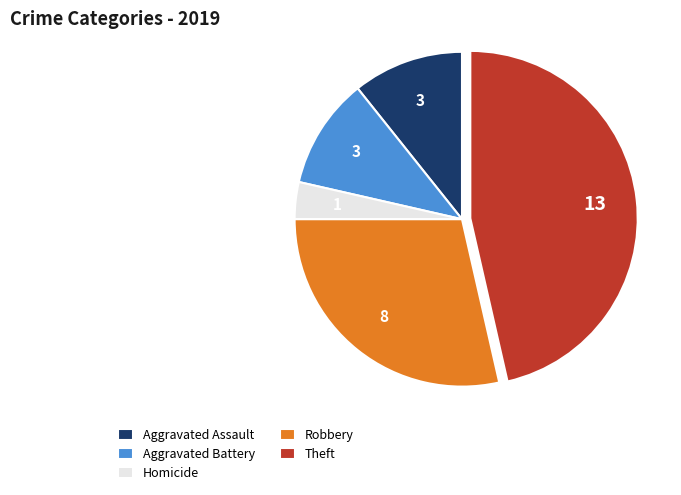

How many slices are in this pie chart?

5